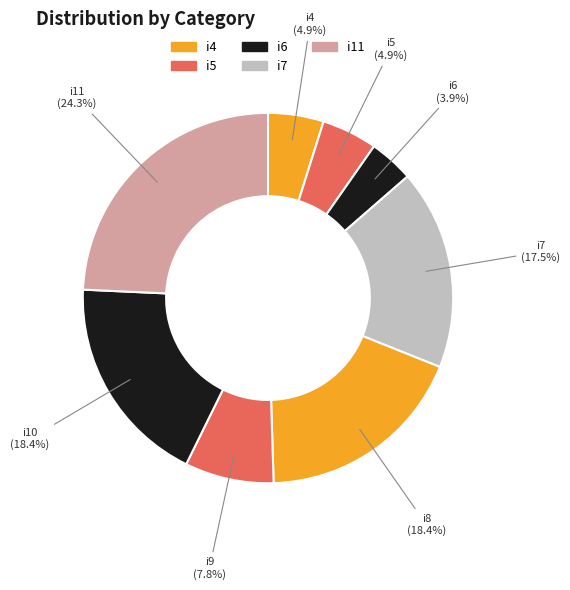

Which category has the smallest portion of the pie?

i6